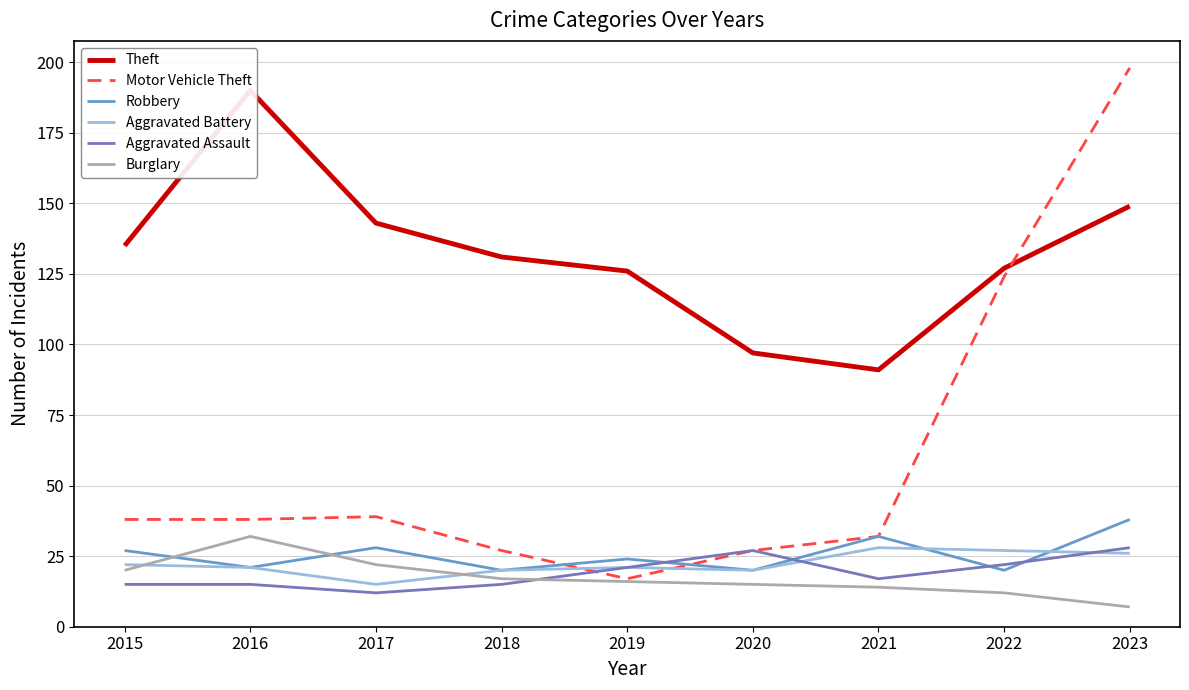

What is the smallest value displayed?

7